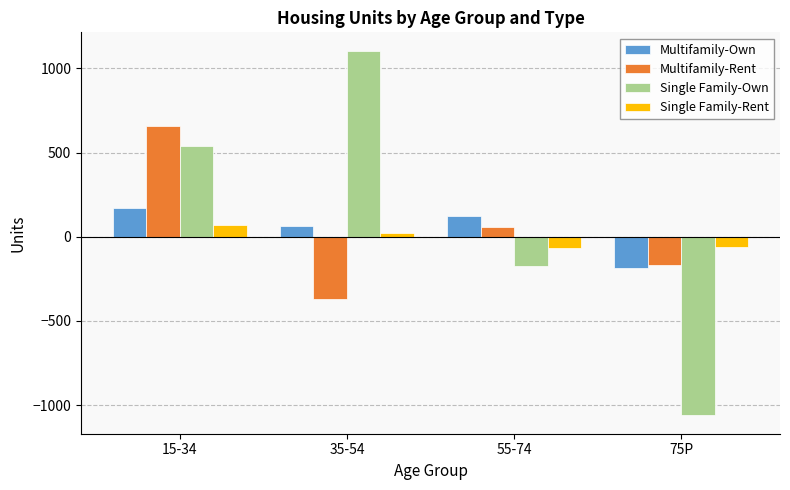

What are all the series names shown in the legend?

Multifamily-Own, Multifamily-Rent, Single Family-Own, Single Family-Rent